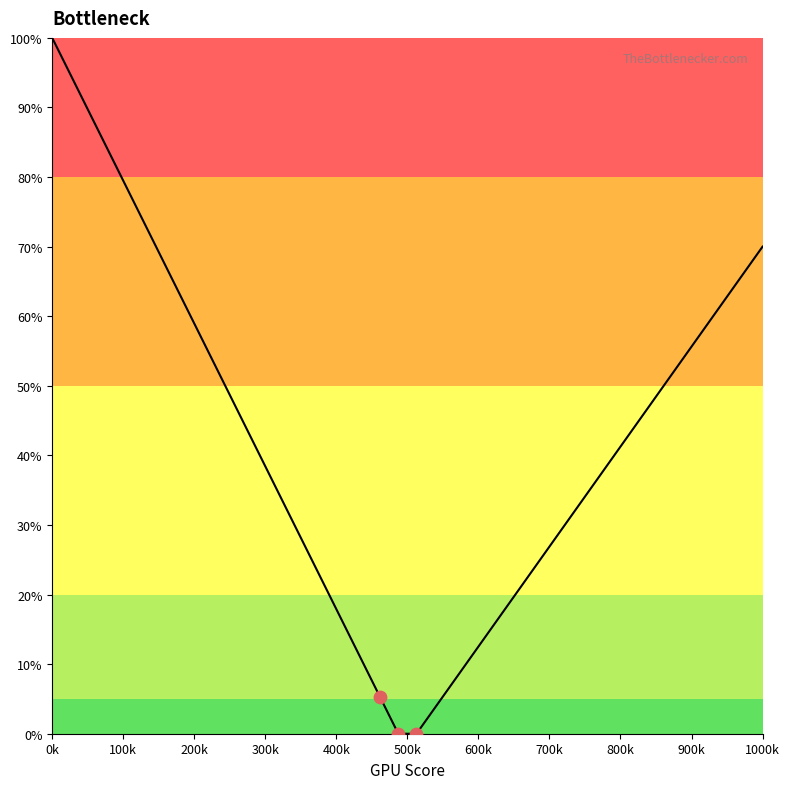

What is the difference between the maximum and minimum values?

100.0